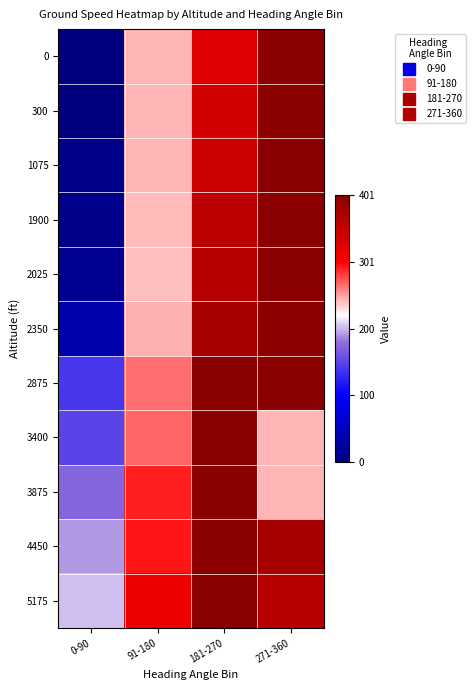

At which category does the chart reach its minimum across all series?

0-90